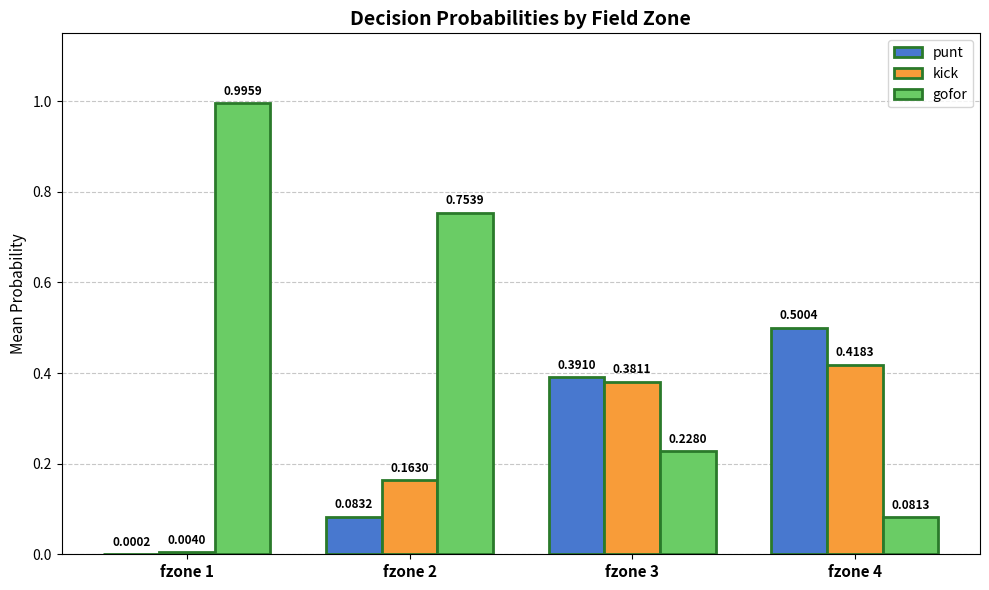

What is the sum of all punt values?

1.0